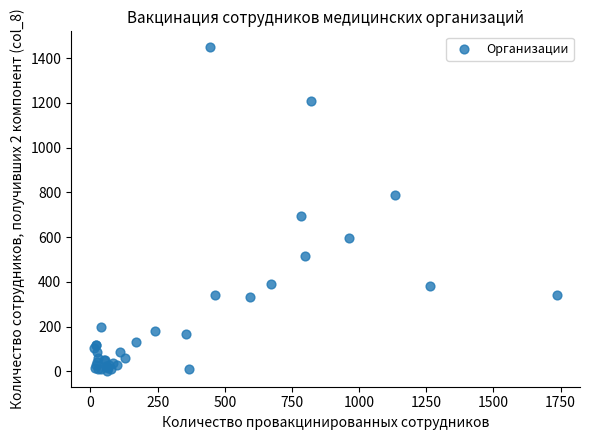

What Y value in the scatter plot is closest to 725?

694